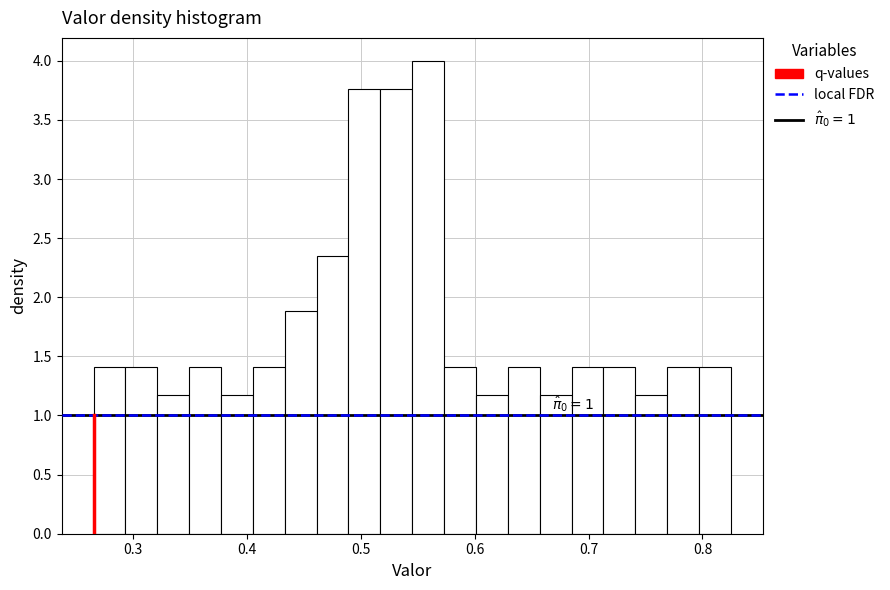

Read against the x-axis, roughly where is the centre of the tallest bar?

0.56